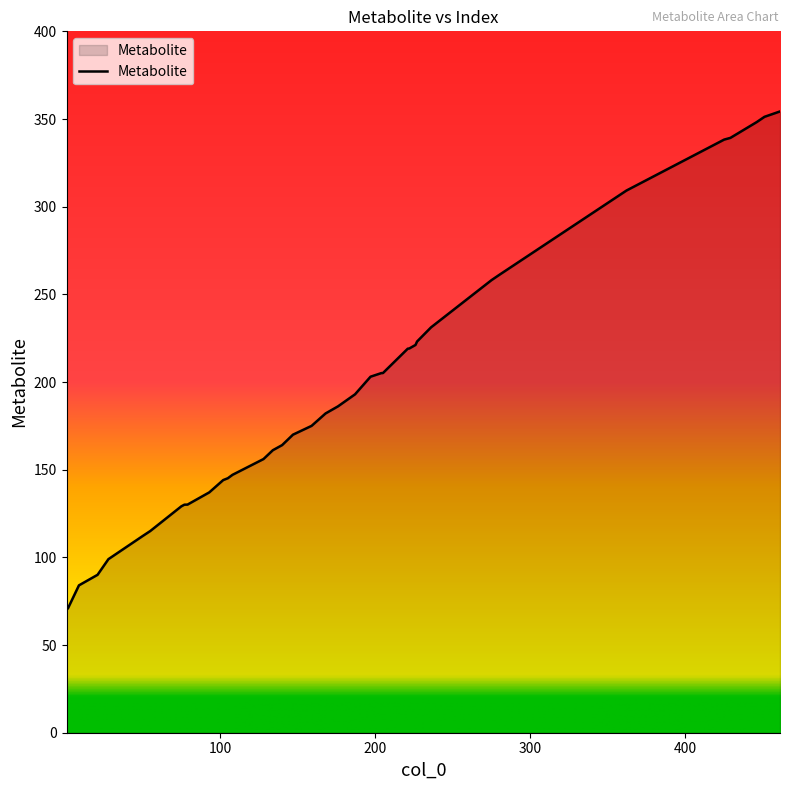

What is the greatest value displayed?

354.3